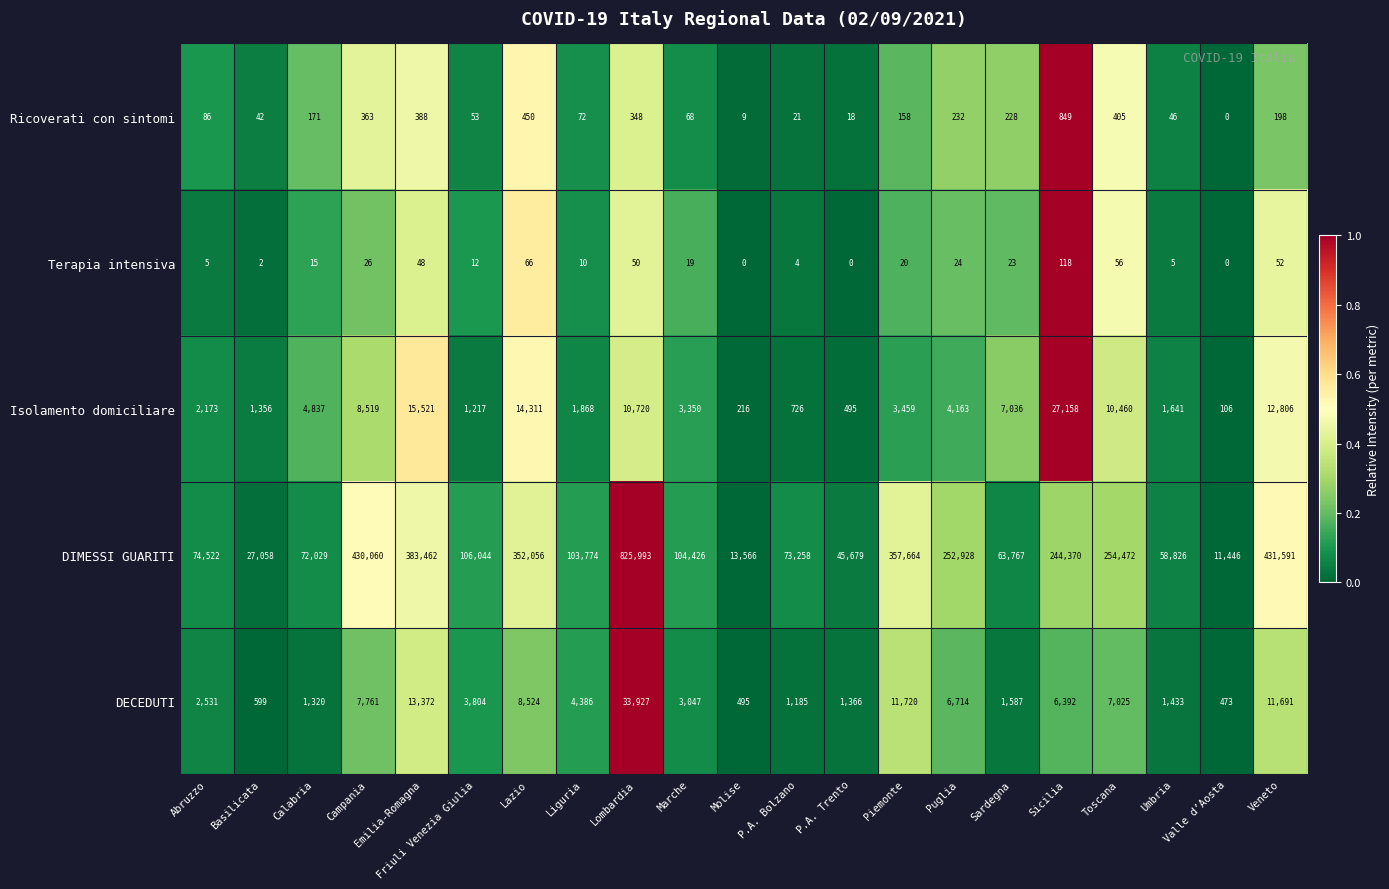

What is the spread (max minus min) of values at Lazio?

351990